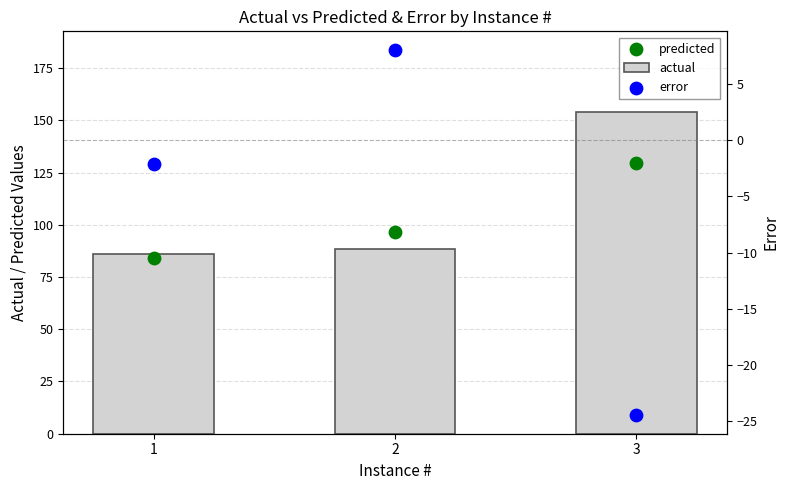

At how many categories does at least one series exceed -13?

3